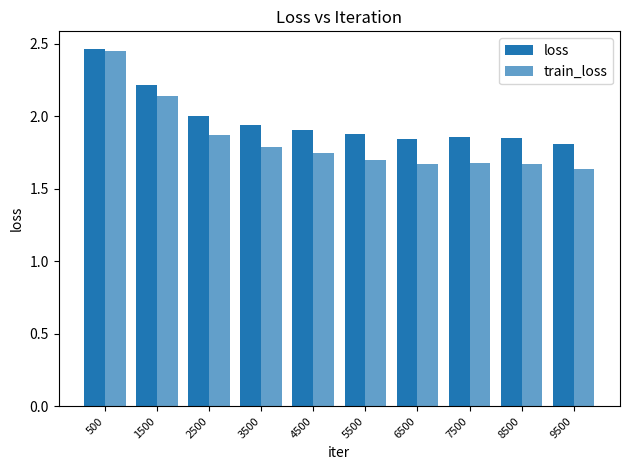

Between 5500 and 6500, which series saw the biggest shift?

loss